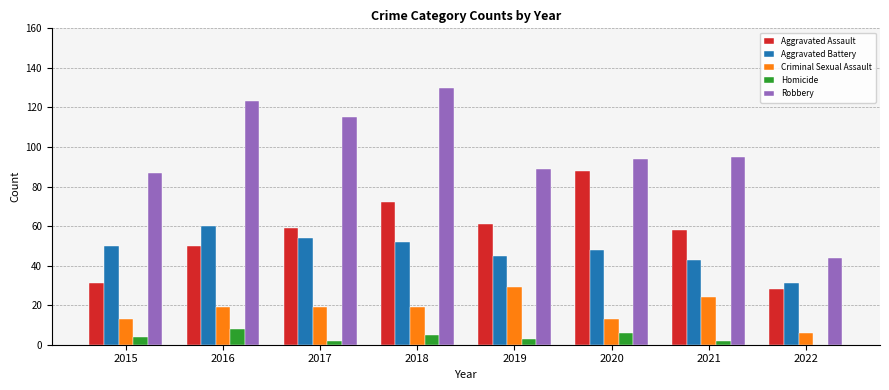

What is the highest value of the Criminal Sexual Assault series?

29